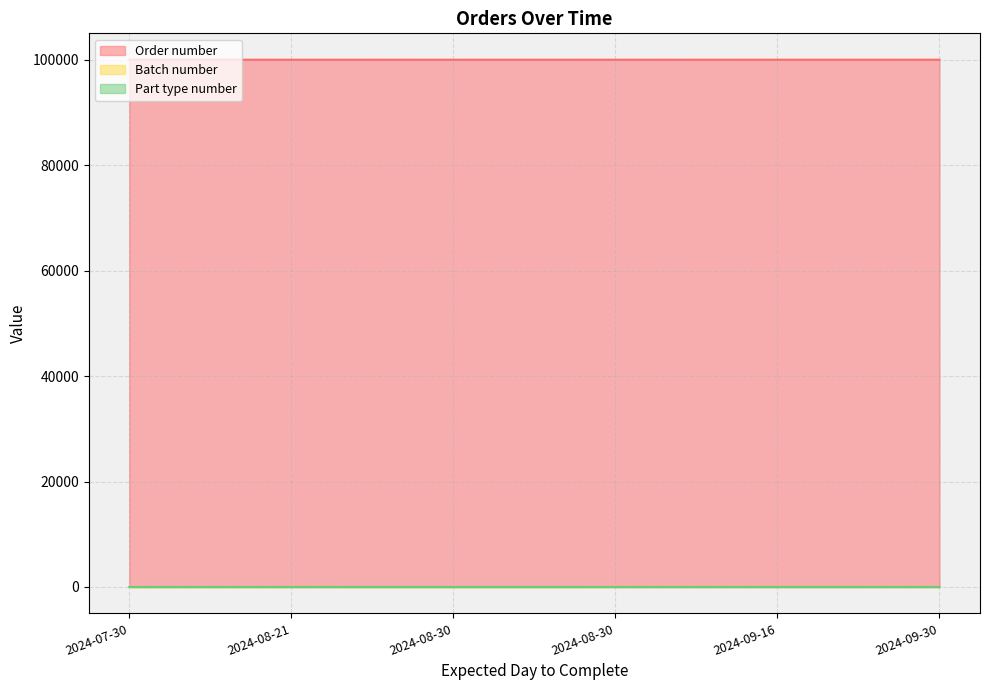

True or false: Batch number and Part type number intersect in this chart.

False